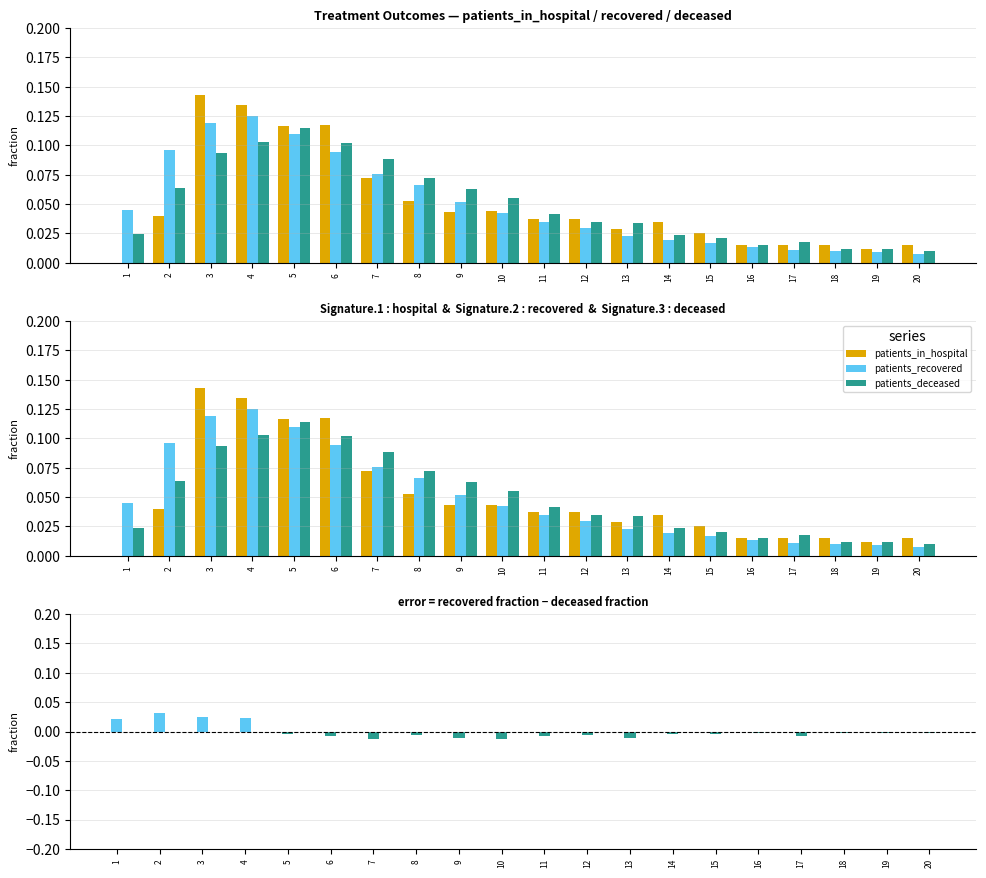

Which category has the lowest value in the patients_recovered series?

20